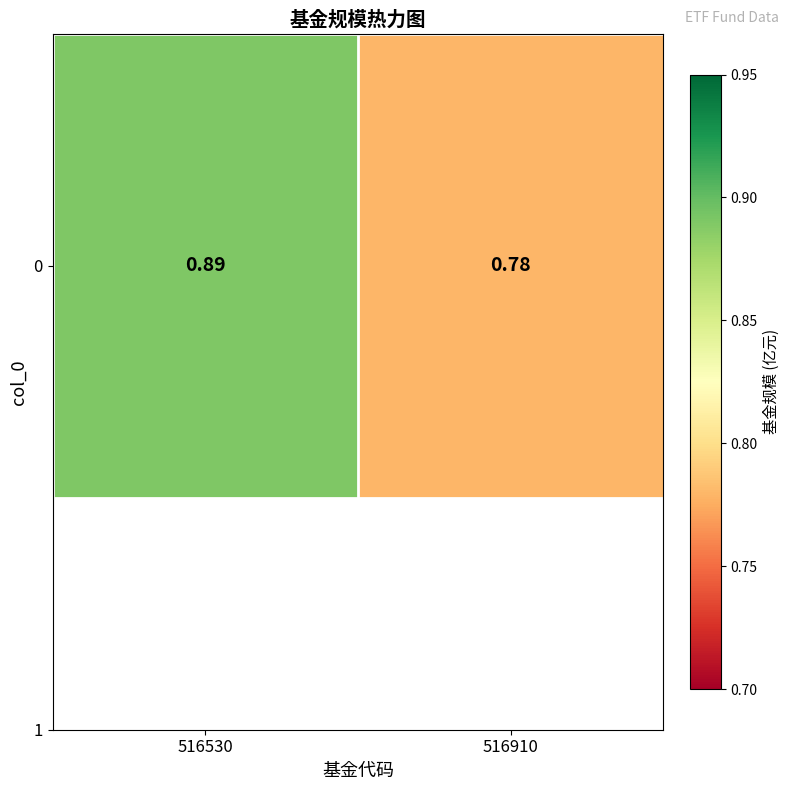

Reading right to left, extract all data points from this chart.

516910=0.8	516530=0.9